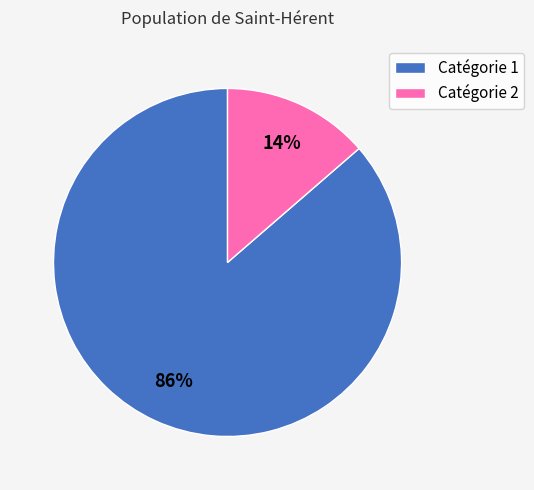

Combined, do Catégorie 1 and Catégorie 2 account for over 50%?

Yes